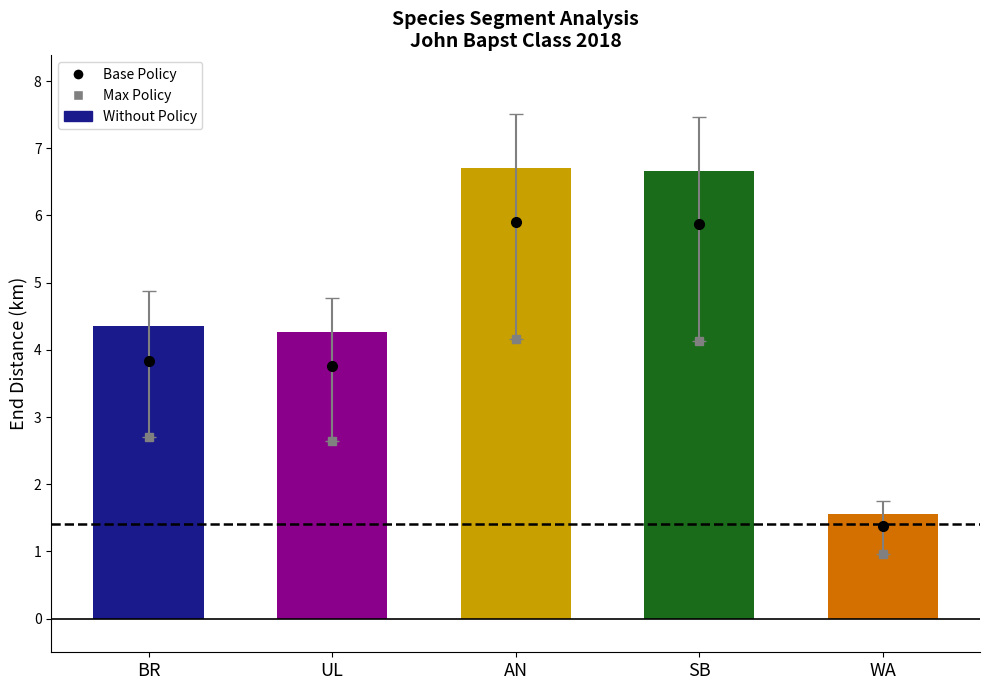

Which has a higher value, SB or WA?

SB